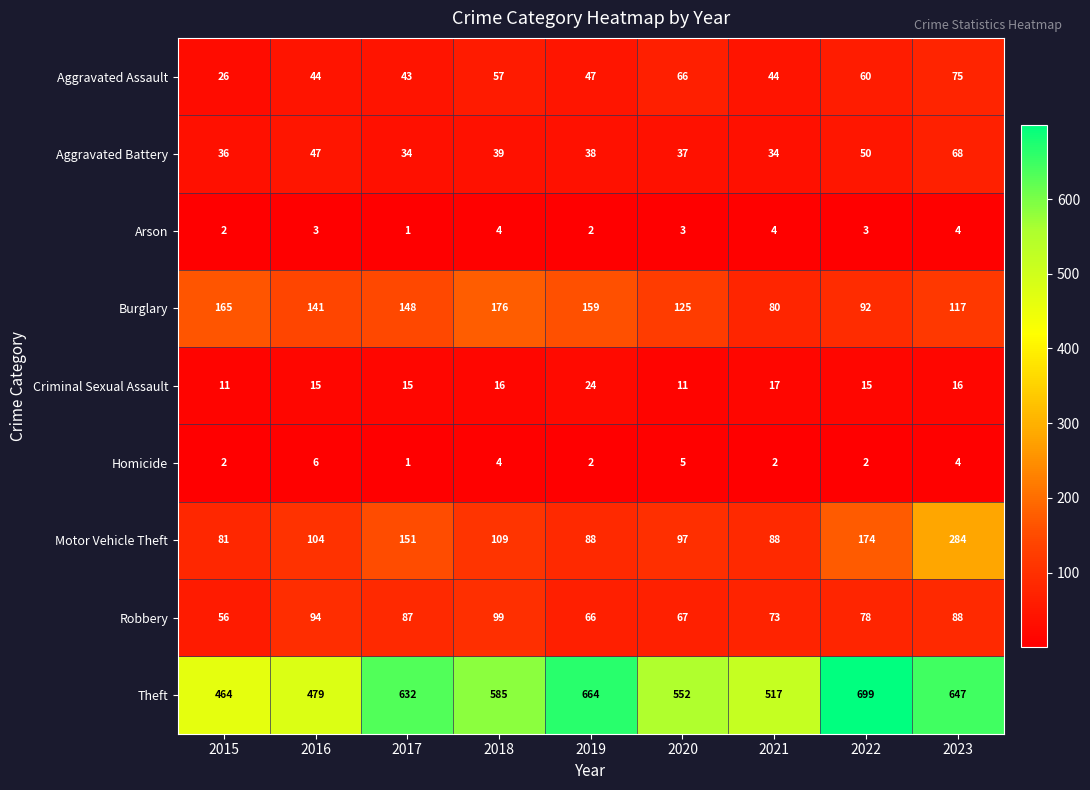

Which label corresponds to the smallest value in the chart?

2017